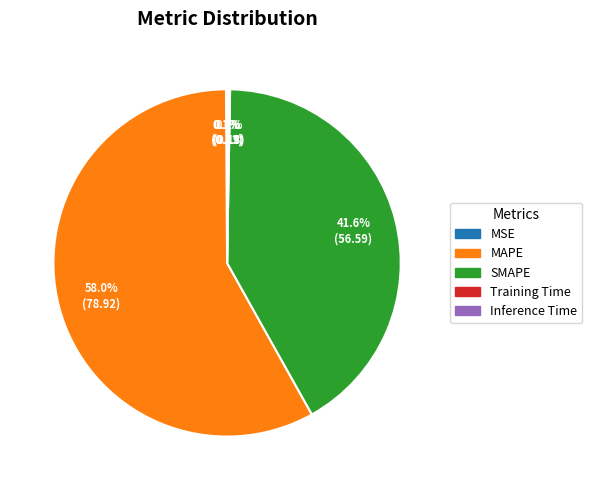

Combined, do MAPE and SMAPE account for over 50%?

Yes